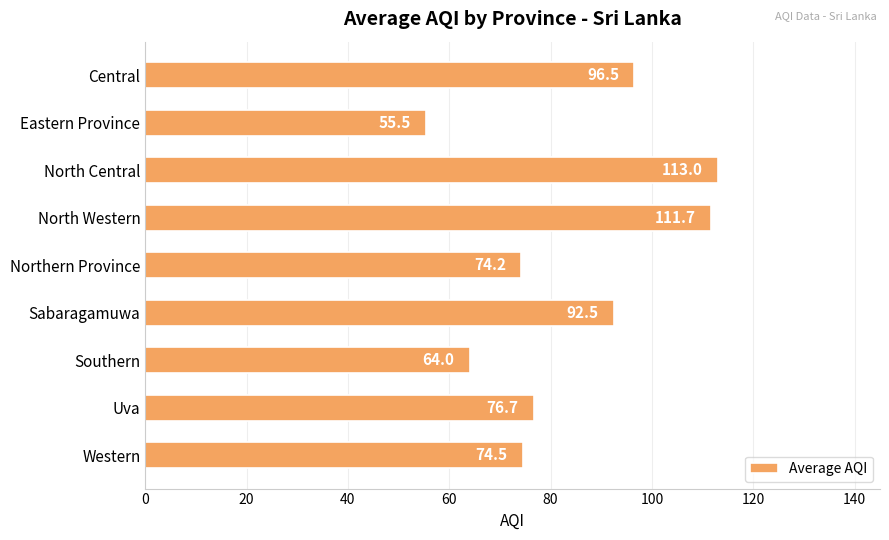

Which category has the lowest value across all series?

Eastern Province